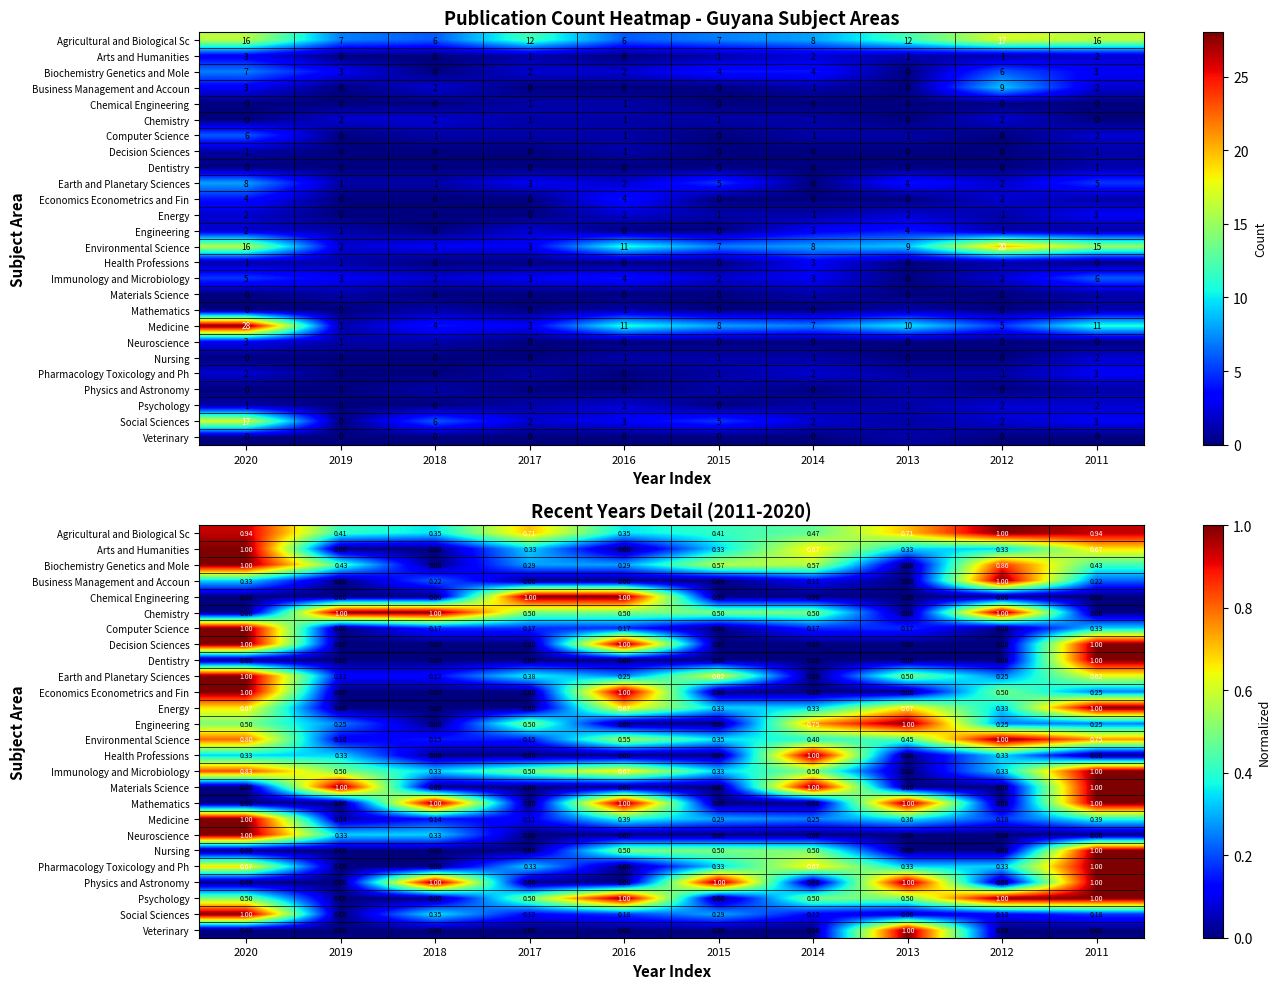

Between 2017 and 2013, which is larger?

2017